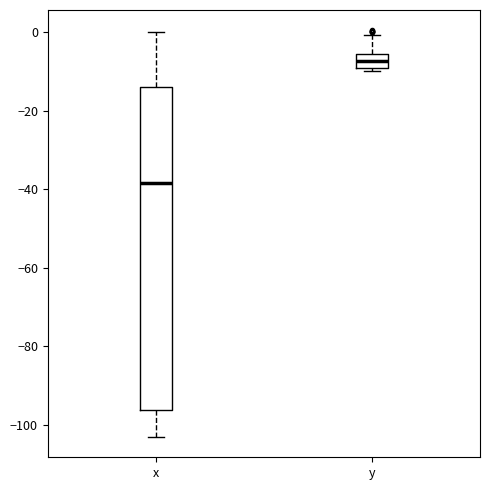

Reading left to right, read every box against the y-axis: the position of its median line, the range the box covers, and the ends of its whiskers. The values are not printed on the chart, so give them approximately, as read against the axis.

x: median -38, box -96 to -14, whiskers -104 to 0
y: median -8, box -10 to -6, whiskers -10 (just below the box's lower edge) to 0